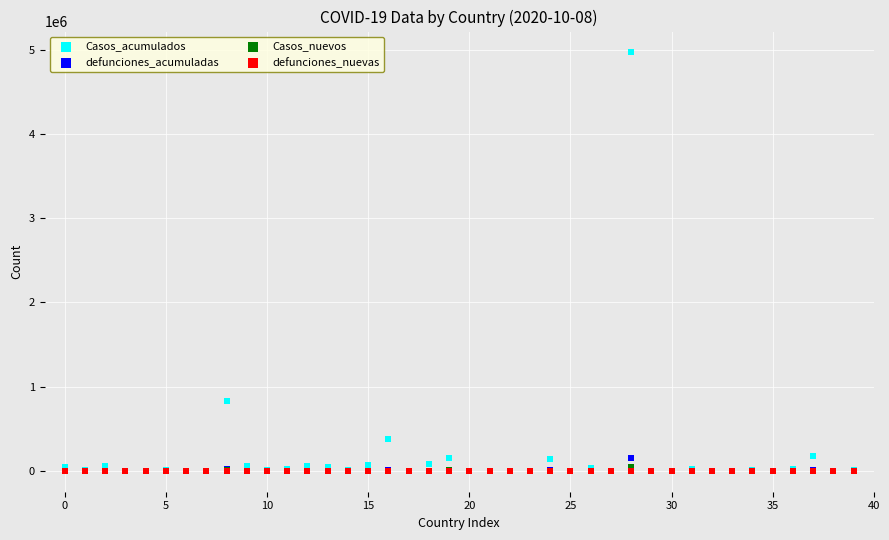

Which series has the widest spread of Y values?

Casos_acumulados